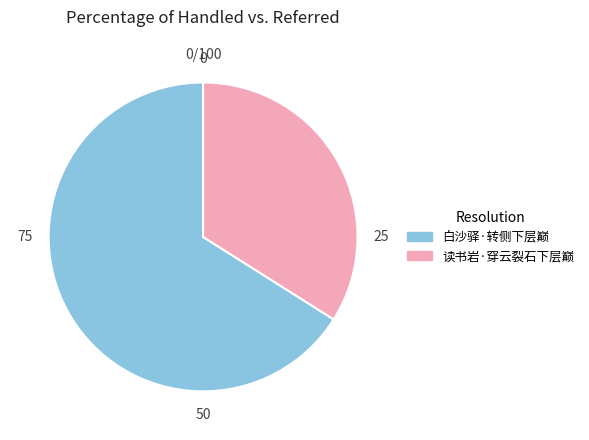

What is the ratio of the value at 读书岩·穿云裂石下层巅 to the value at 白沙驿·转侧下层巅?

0.5